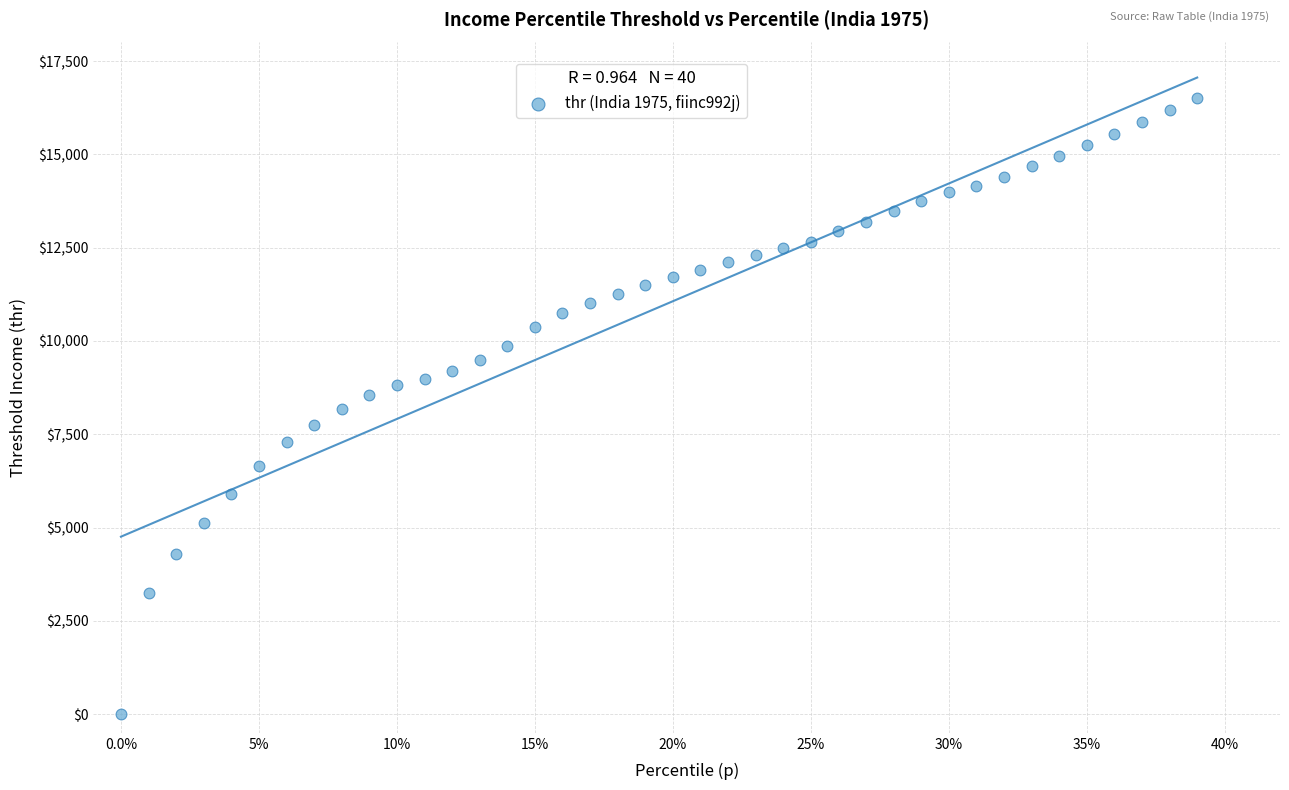

What is the range of X values (max minus min)?

0.4